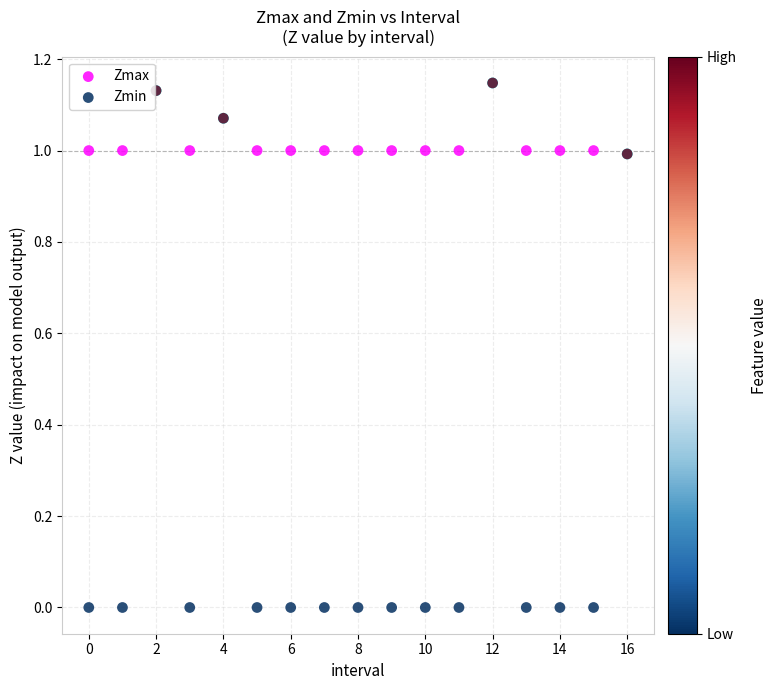

Which series contains the lowest Y value?

Zmin